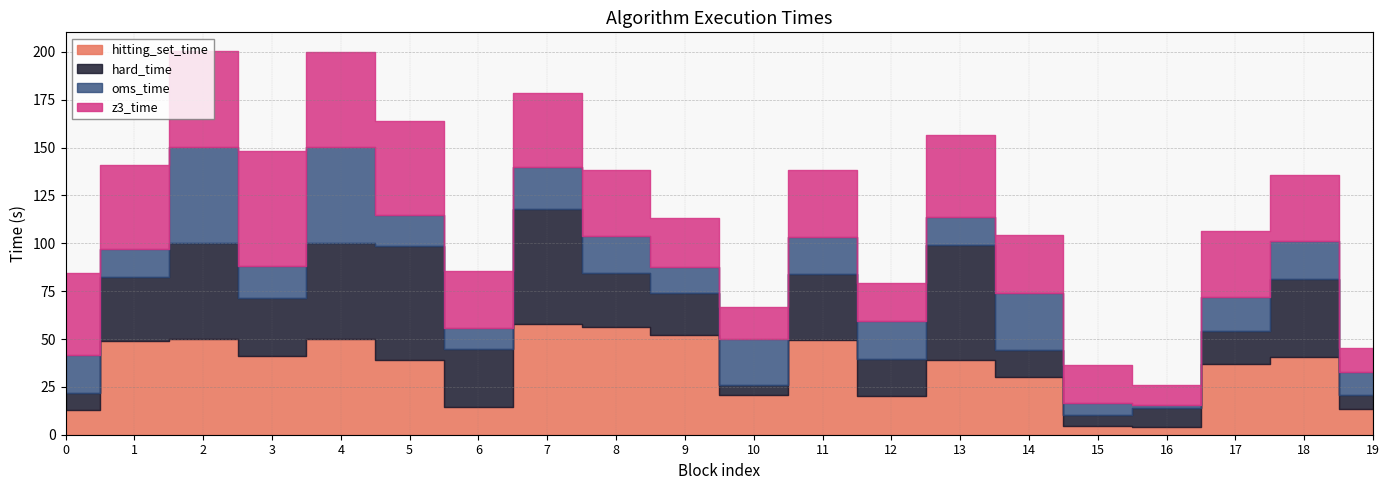

At which category does oms_time reach its first local valley?

1